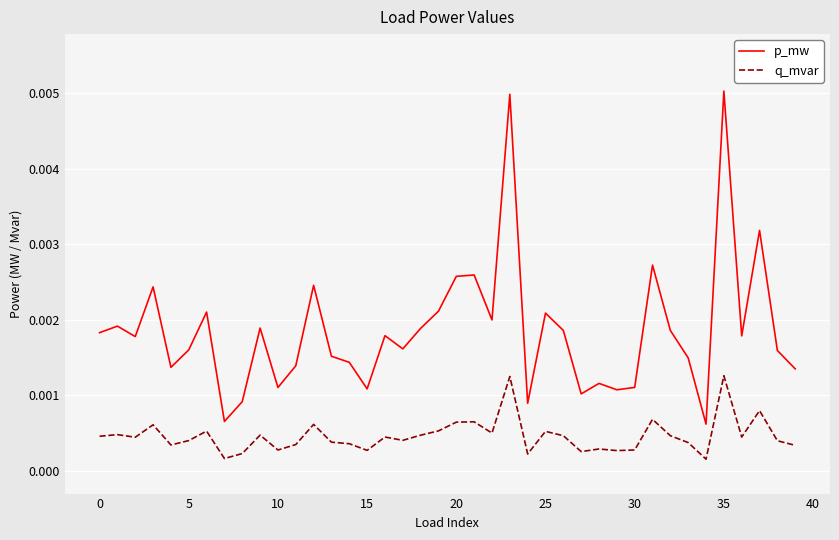

Rank the series by their average value, from lowest to highest.

q_mvar, p_mw